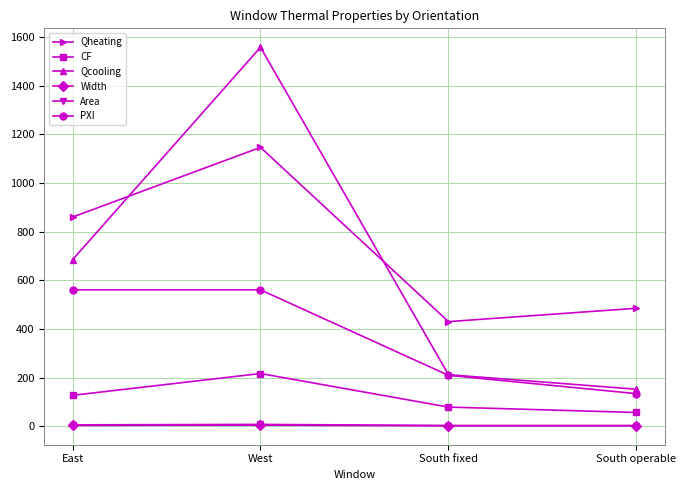

What is the label of the 2nd point from the right?

South fixed